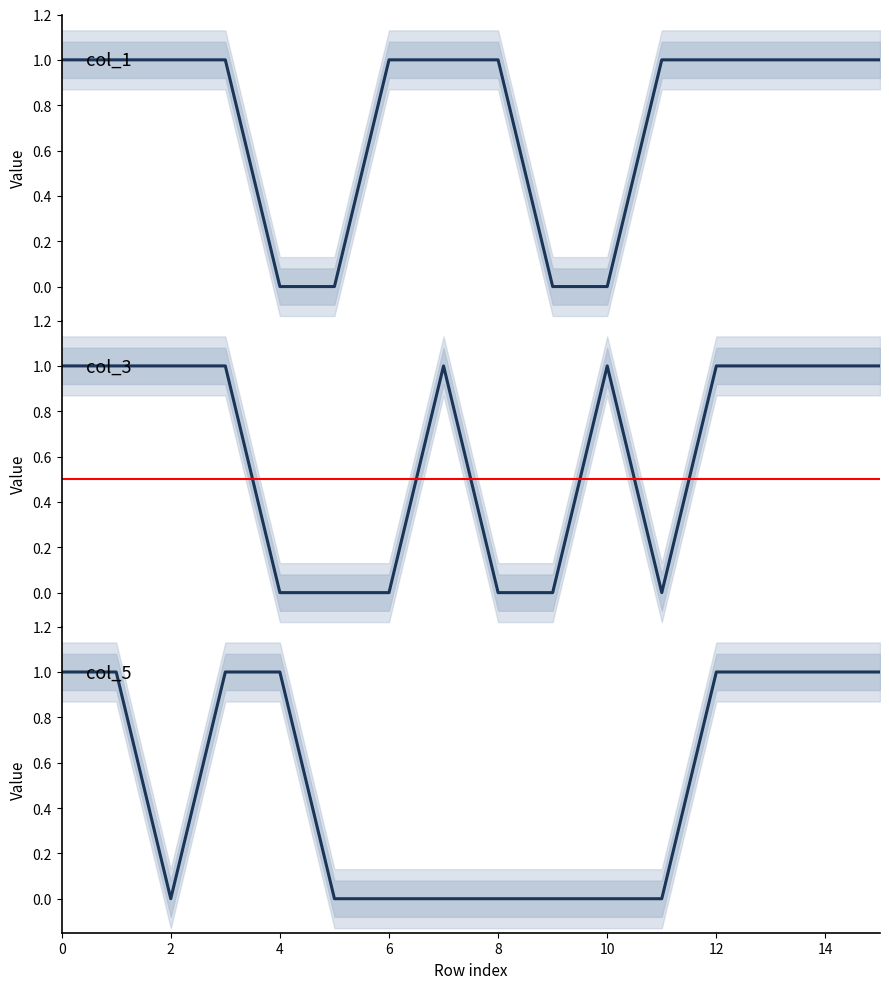

What is the label of the 1st point from the left?

1